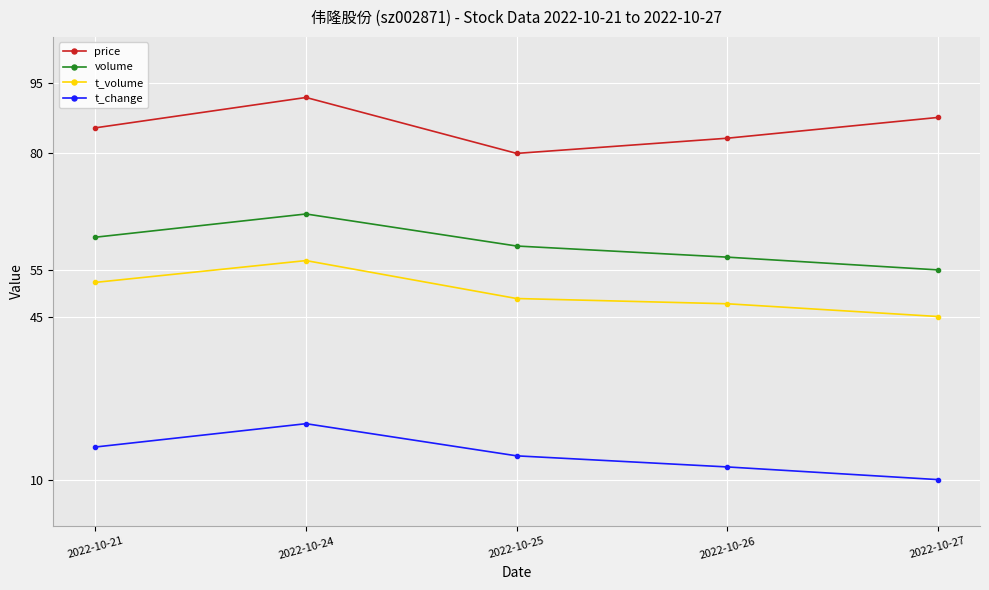

Is this an area chart (filled region under the line)?

No